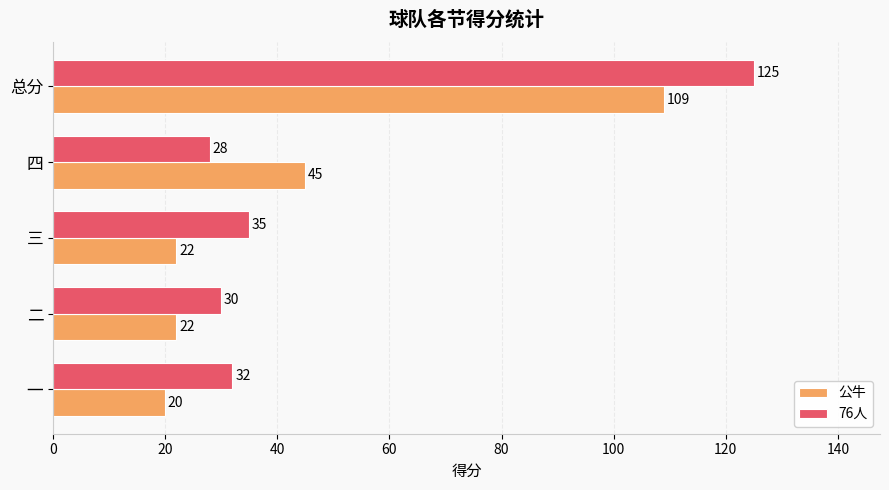

Is it true that 76人 equals 10 at 四?

False